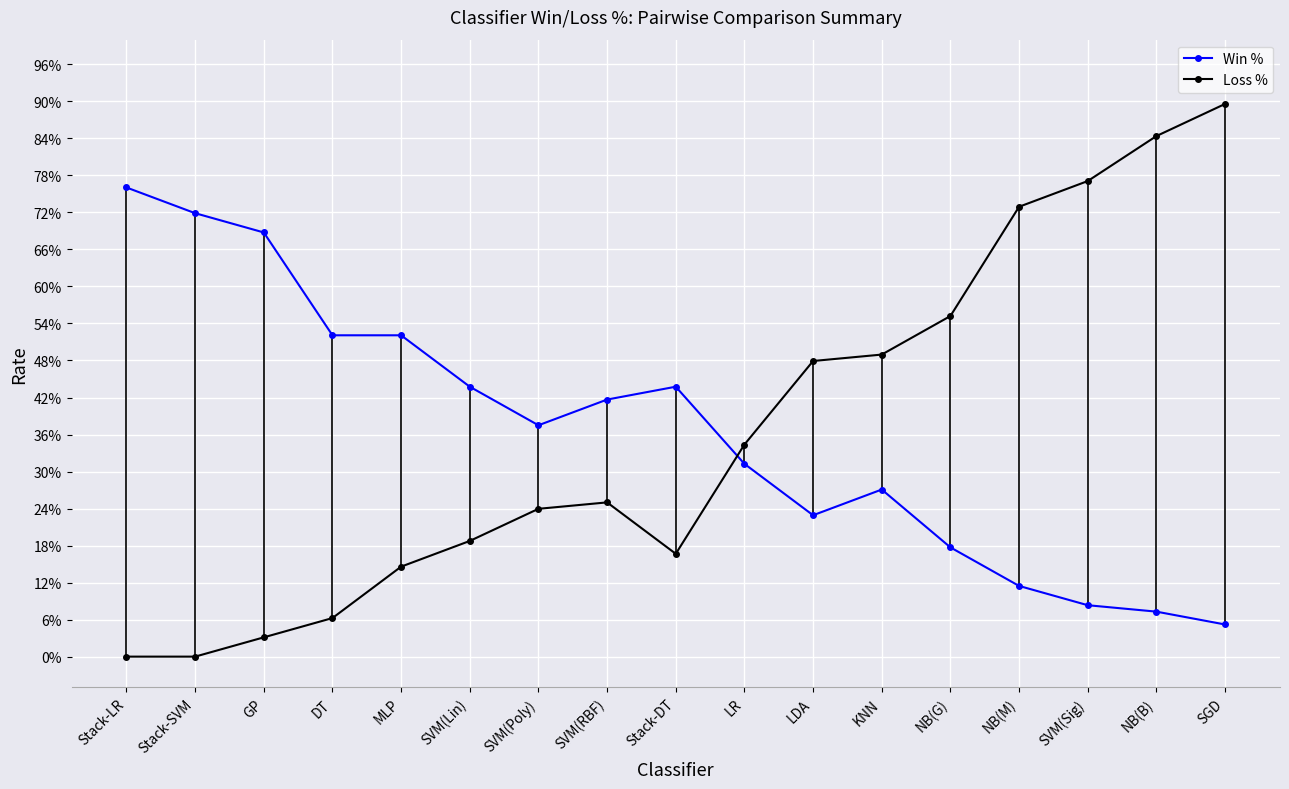

Reading left to right, extract all data points from this chart.

Win %: Stack-LR=0.8	Stack-SVM=0.7	GP=0.7	DT=0.5	MLP=0.5	SVM(Lin)=0.4	SVM(Poly)=0.4	SVM(RBF)=0.4	Stack-DT=0.4	LR=0.3	LDA=0.2	KNN=0.3	NB(G)=0.2	NB(M)=0.1	SVM(Sig)=0.1	NB(B)=0.1	SGD=0.1
Loss %: Stack-LR=0.0	Stack-SVM=0.0	GP=0.0	DT=0.1	MLP=0.1	SVM(Lin)=0.2	SVM(Poly)=0.2	SVM(RBF)=0.2	Stack-DT=0.2	LR=0.3	LDA=0.5	KNN=0.5	NB(G)=0.6	NB(M)=0.7	SVM(Sig)=0.8	NB(B)=0.8	SGD=0.9